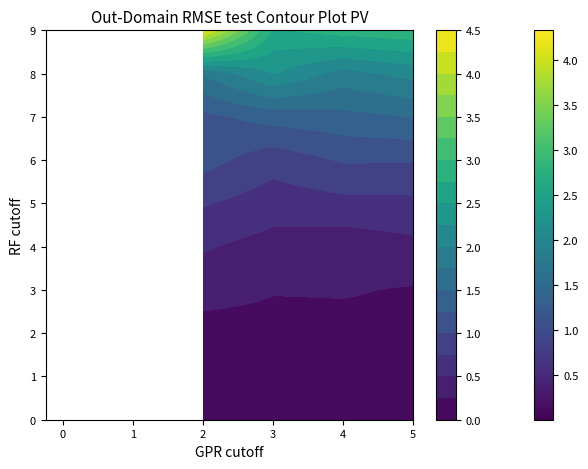

Which category has the highest value across all series?

9